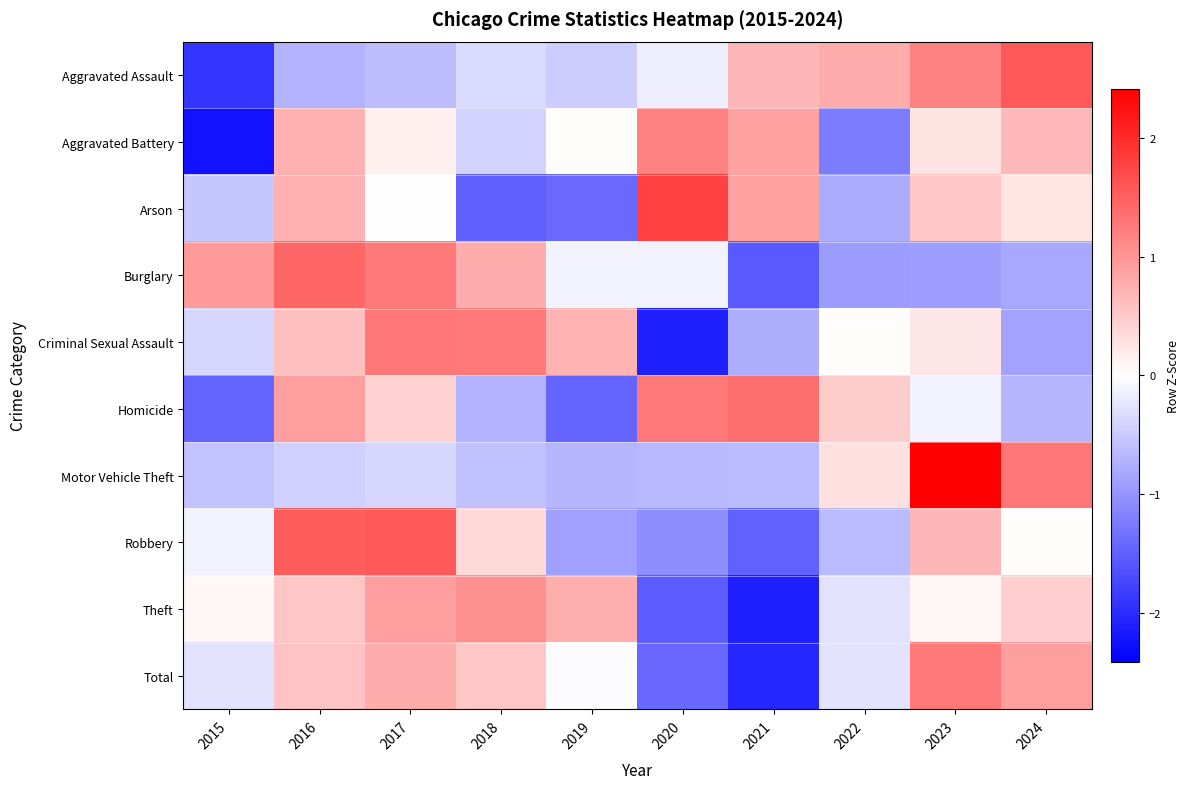

Reading right to left, what are all the values shown in this chart?

Aggravated Assault: 2024=1.6	2023=1.2	2022=0.8	2021=0.7	2020=-0.2	2019=-0.5	2018=-0.3	2017=-0.6	2016=-0.7	2015=-1.9
Aggravated Battery: 2024=0.7	2023=0.3	2022=-1.2	2021=0.9	2020=1.2	2019=0.0	2018=-0.4	2017=0.1	2016=0.7	2015=-2.2
Arson: 2024=0.2	2023=0.5	2022=-0.8	2021=0.9	2020=1.8	2019=-1.4	2018=-1.5	2017=0.0	2016=0.7	2015=-0.5
Burglary: 2024=-0.8	2023=-0.9	2022=-0.9	2021=-1.6	2020=-0.1	2019=-0.1	2018=0.8	2017=1.3	2016=1.4	2015=1.0
Criminal Sexual Assault: 2024=-0.9	2023=0.2	2022=0.0	2021=-0.8	2020=-2.1	2019=0.7	2018=1.3	2017=1.3	2016=0.6	2015=-0.4
Homicide: 2024=-0.7	2023=-0.1	2022=0.5	2021=1.4	2020=1.3	2019=-1.5	2018=-0.7	2017=0.4	2016=0.9	2015=-1.5
Motor Vehicle Theft: 2024=1.3	2023=2.4	2022=0.3	2021=-0.6	2020=-0.7	2019=-0.7	2018=-0.6	2017=-0.4	2016=-0.4	2015=-0.6
Robbery: 2024=0.0	2023=0.7	2022=-0.6	2021=-1.5	2020=-1.1	2019=-0.9	2018=0.4	2017=1.6	2016=1.5	2015=-0.1
Theft: 2024=0.5	2023=0.1	2022=-0.3	2021=-2.1	2020=-1.5	2019=0.8	2018=1.1	2017=0.9	2016=0.5	2015=0.1
Total: 2024=0.9	2023=1.3	2022=-0.3	2021=-2.0	2020=-1.4	2019=-0.0	2018=0.5	2017=0.8	2016=0.6	2015=-0.3